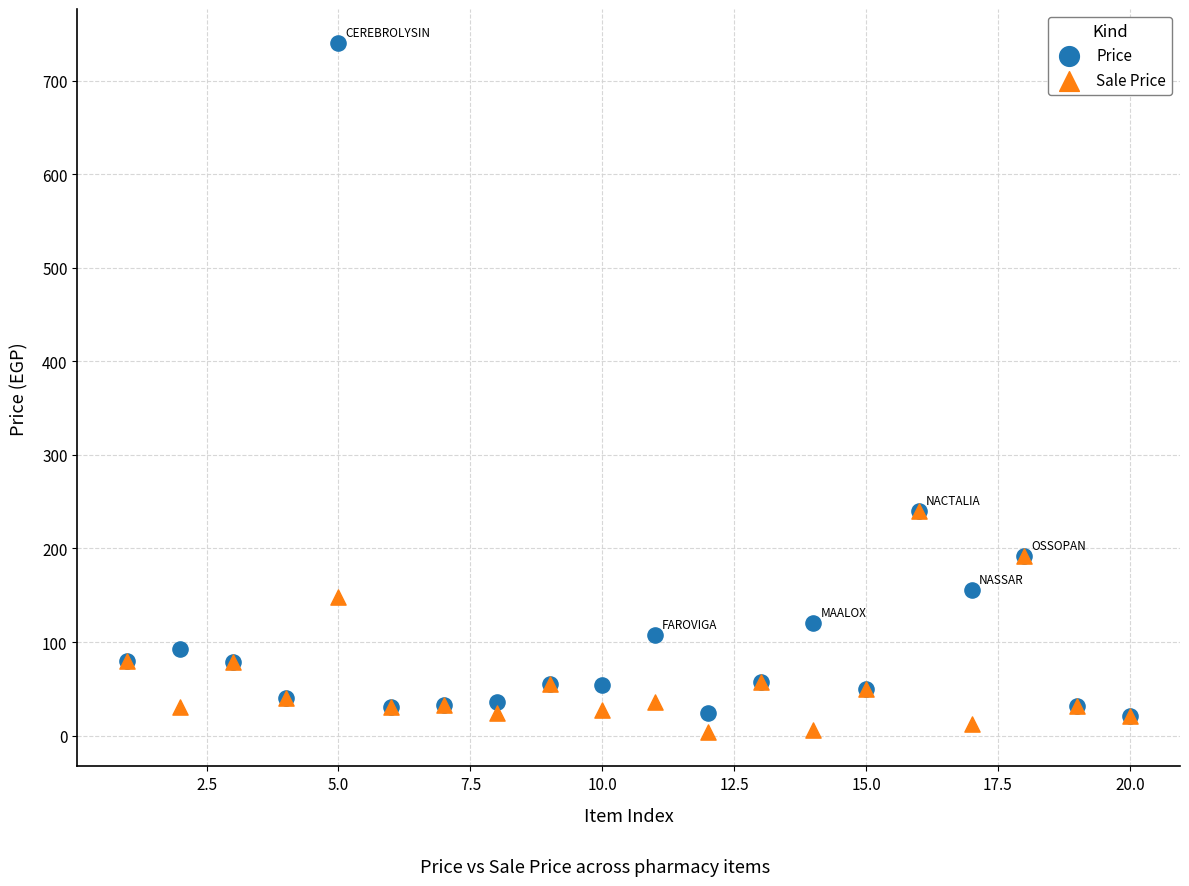

What are all the series names shown in the legend?

Price, Sale Price